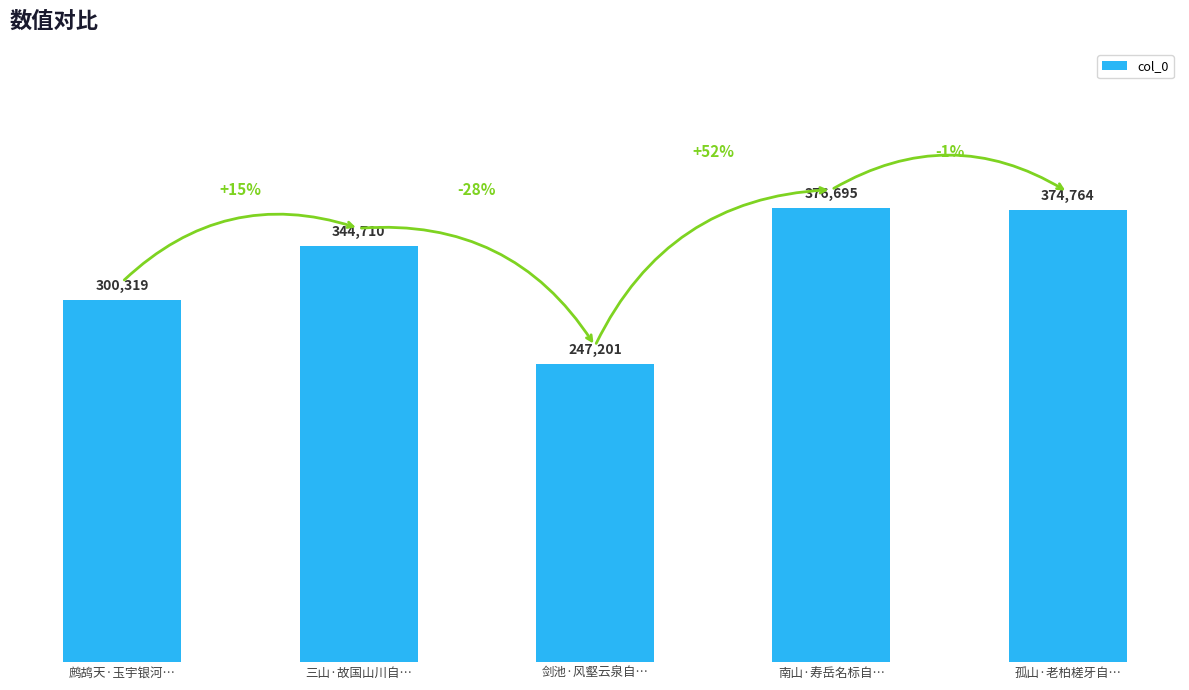

Where is the data nearest to the value 311948?

鹧鸪天·玉宇银河…